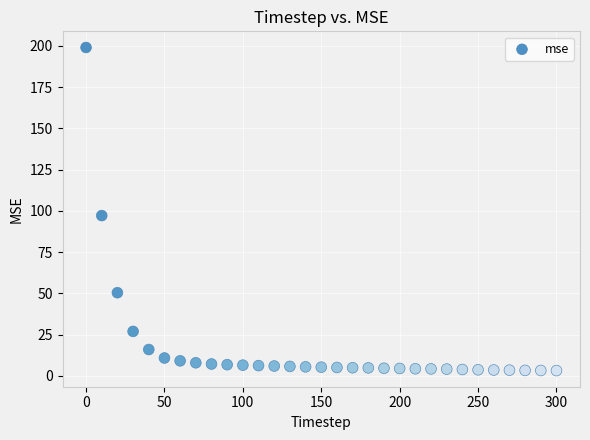

What Y value in the scatter plot is closest to 101?

97.1